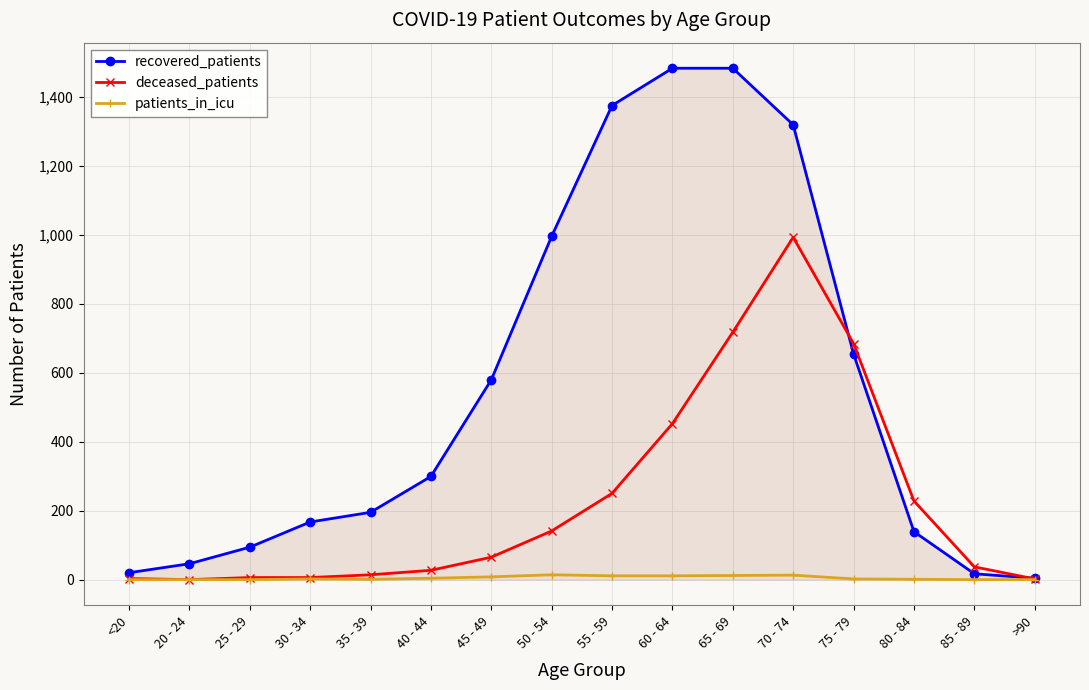

List the series in order of their overall mean, lowest first.

patients_in_icu, deceased_patients, recovered_patients